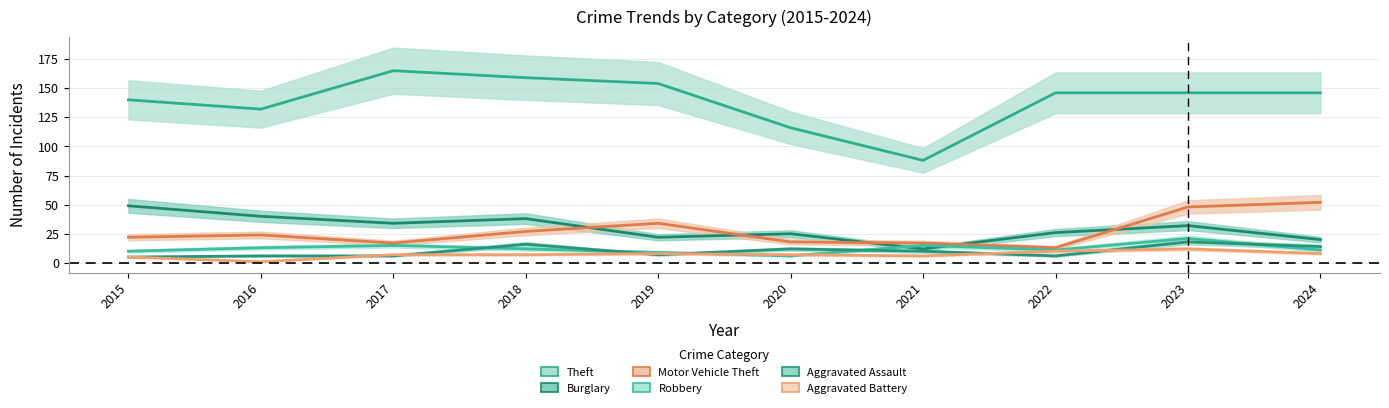

Does the chart have visible grid lines?

Yes